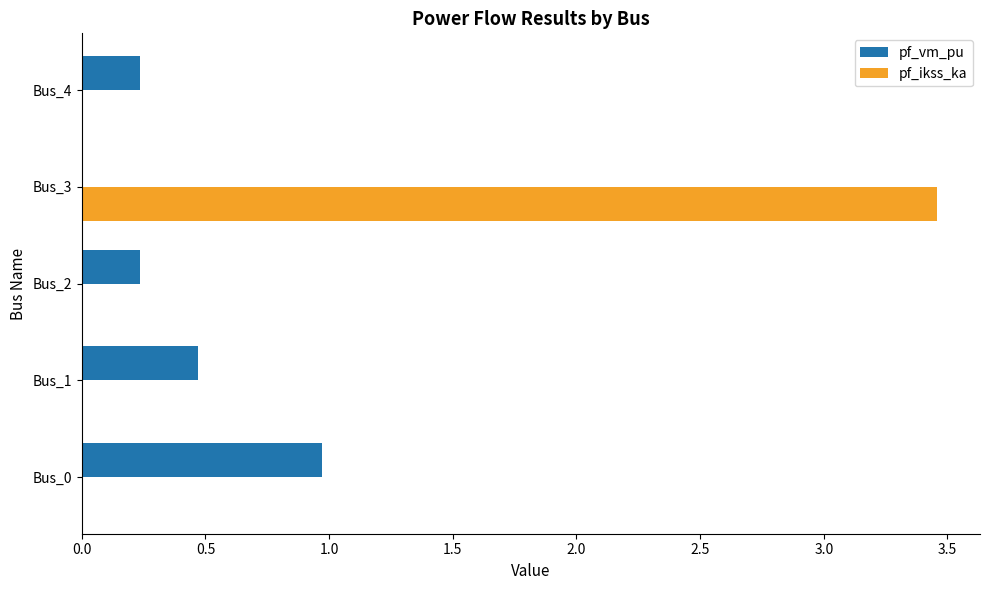

Is it true that pf_vm_pu equals 0.6 at Bus_0?

False